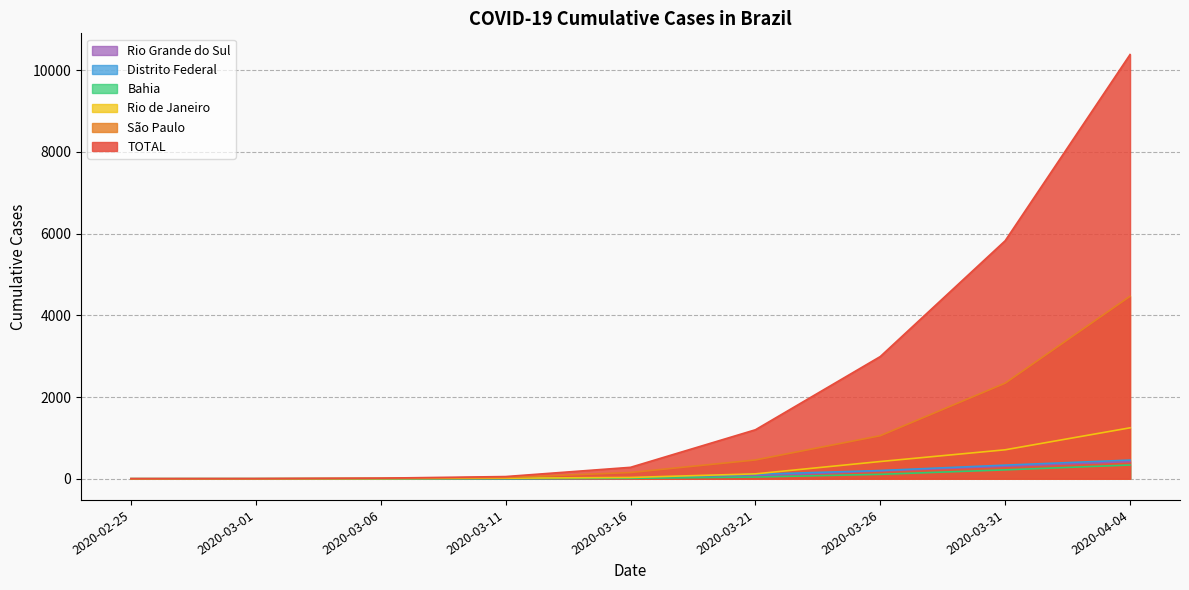

Is the value of Rio de Janeiro at 2020-03-26 greater than the value of Bahia at 2020-03-06?

Yes